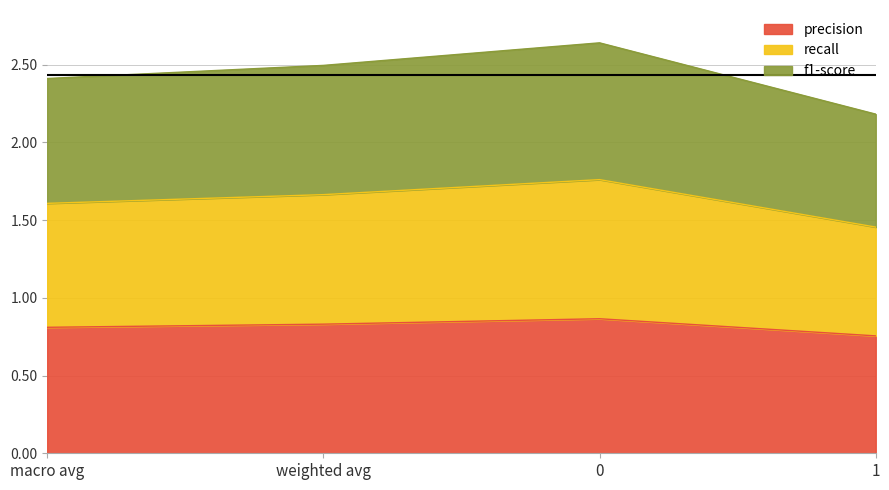

Which series changed the most between macro avg and 1?

f1-score